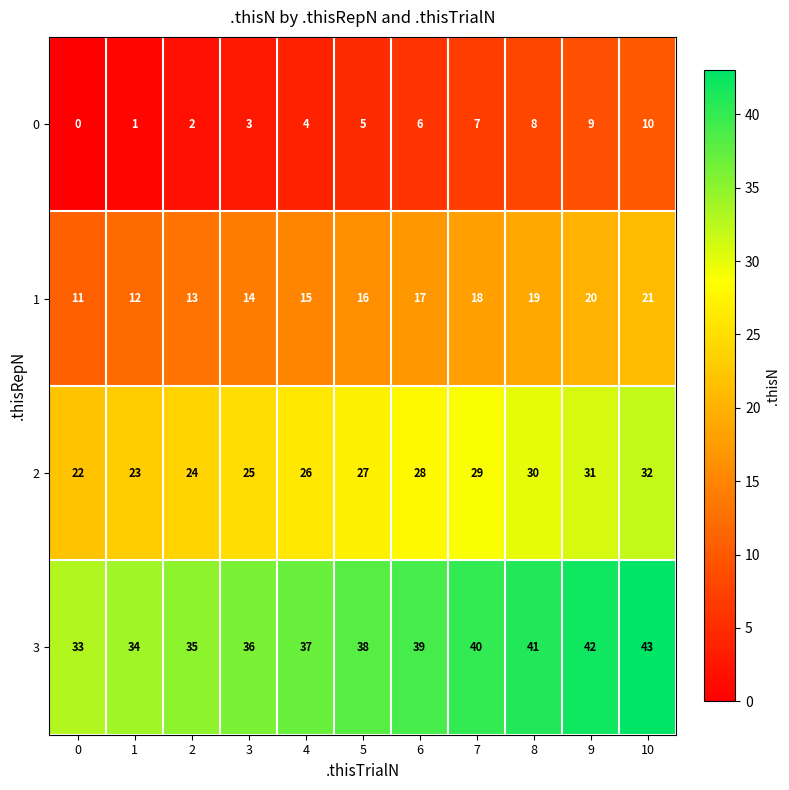

What is the difference between the highest and lowest values at 6?

33